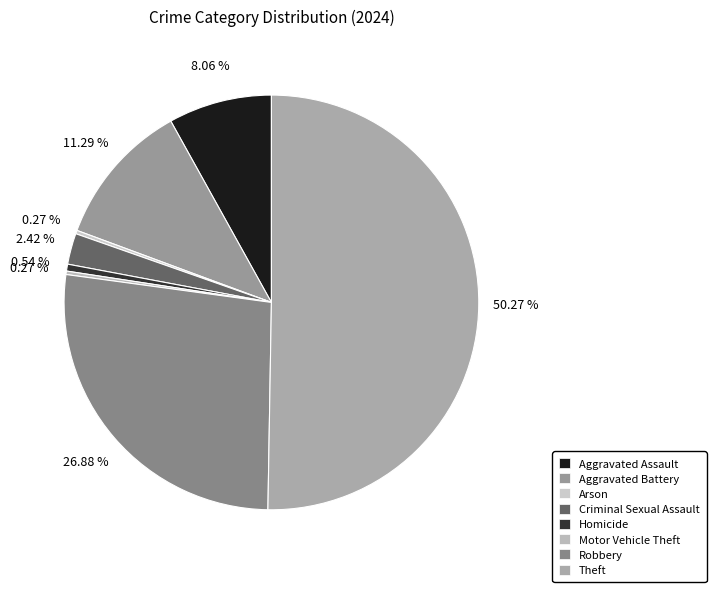

Do Theft and Motor Vehicle Theft together represent more than half of the pie?

Yes